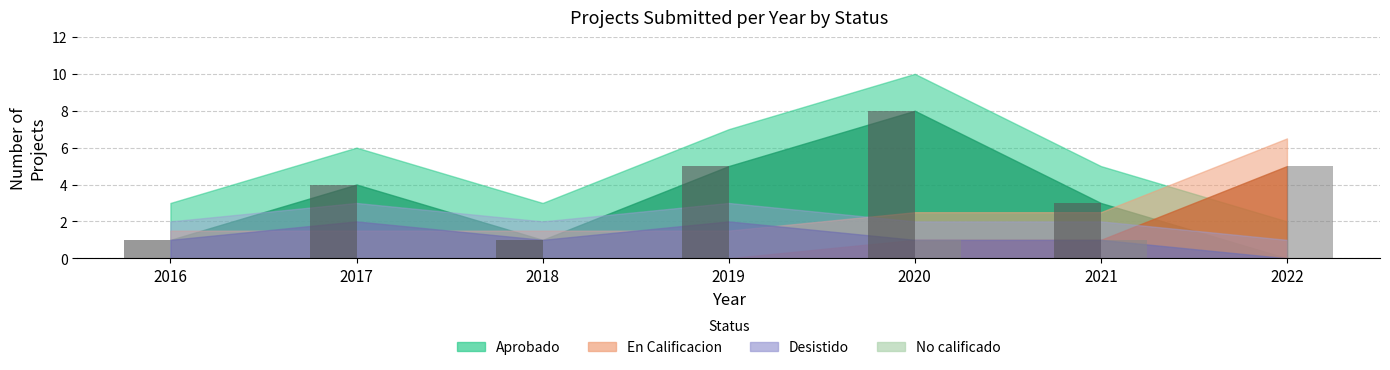

What is the greatest value displayed?

8